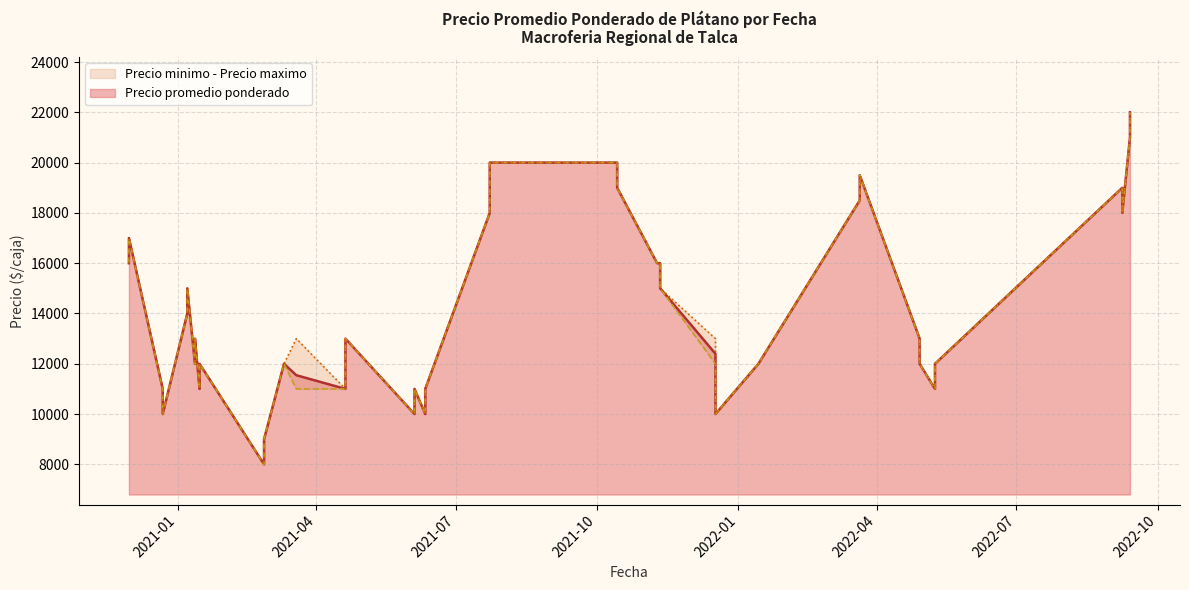

What is the highest value of the Precio promedio ponderado series?

22000